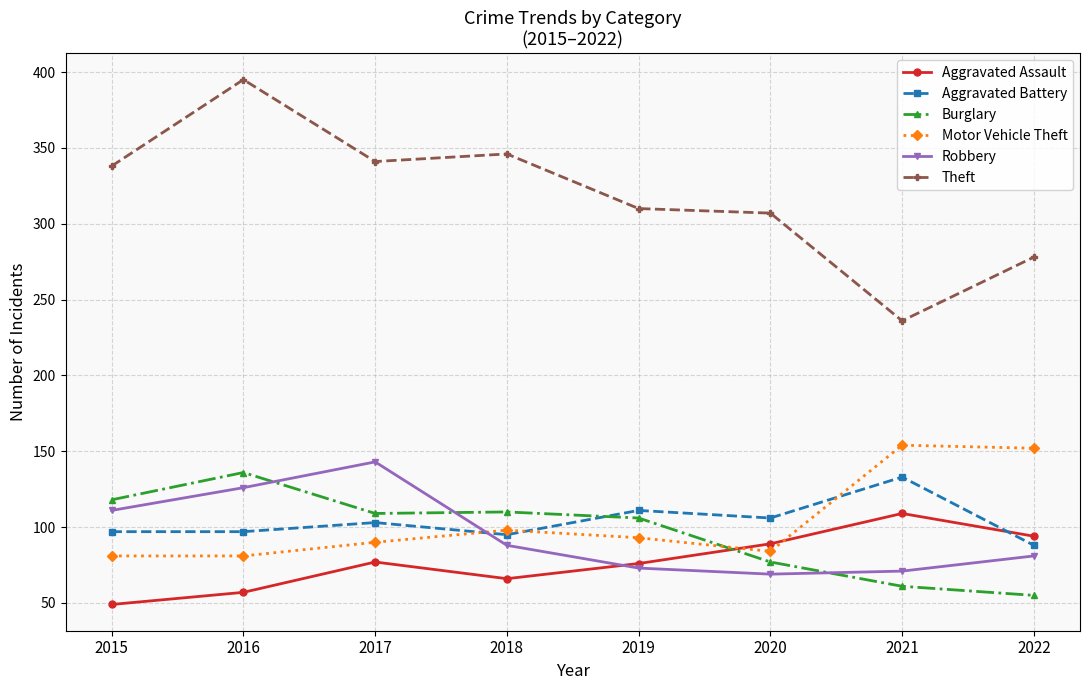

What is the value of the Motor Vehicle Theft point at the 7th from the left?

154